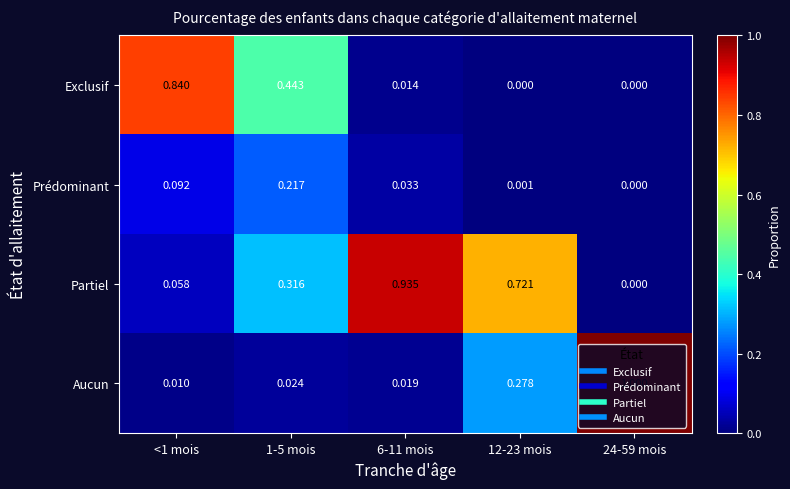

Is the value of Prédominant at 1-5 mois greater than the value of Exclusif at 1-5 mois?

No